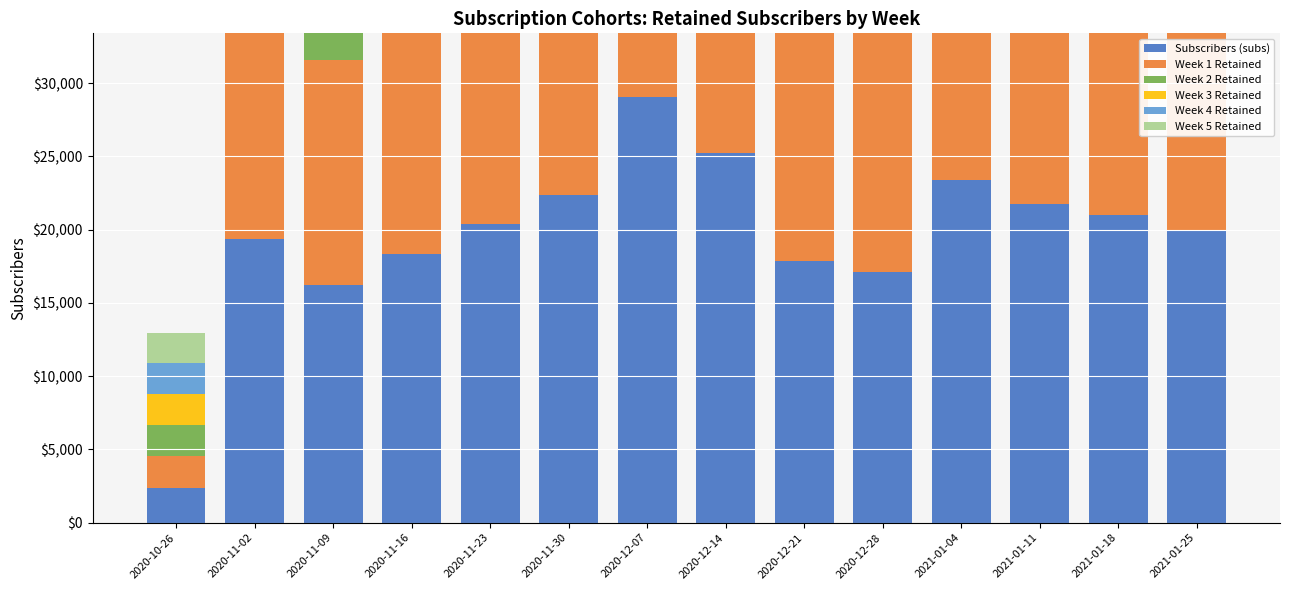

Which series has the largest range (max minus min)?

Subscribers (subs)